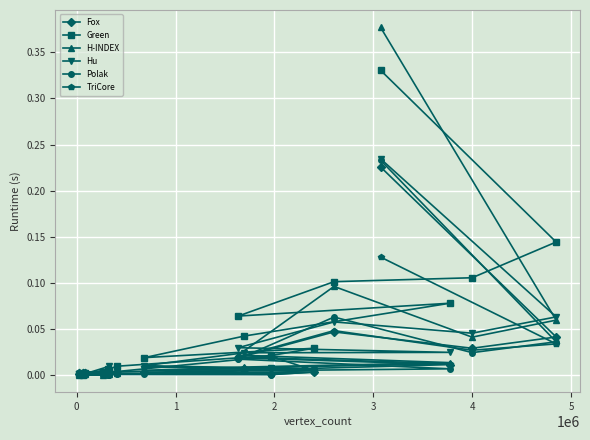

How many intersections are there between Fox and Green?

1